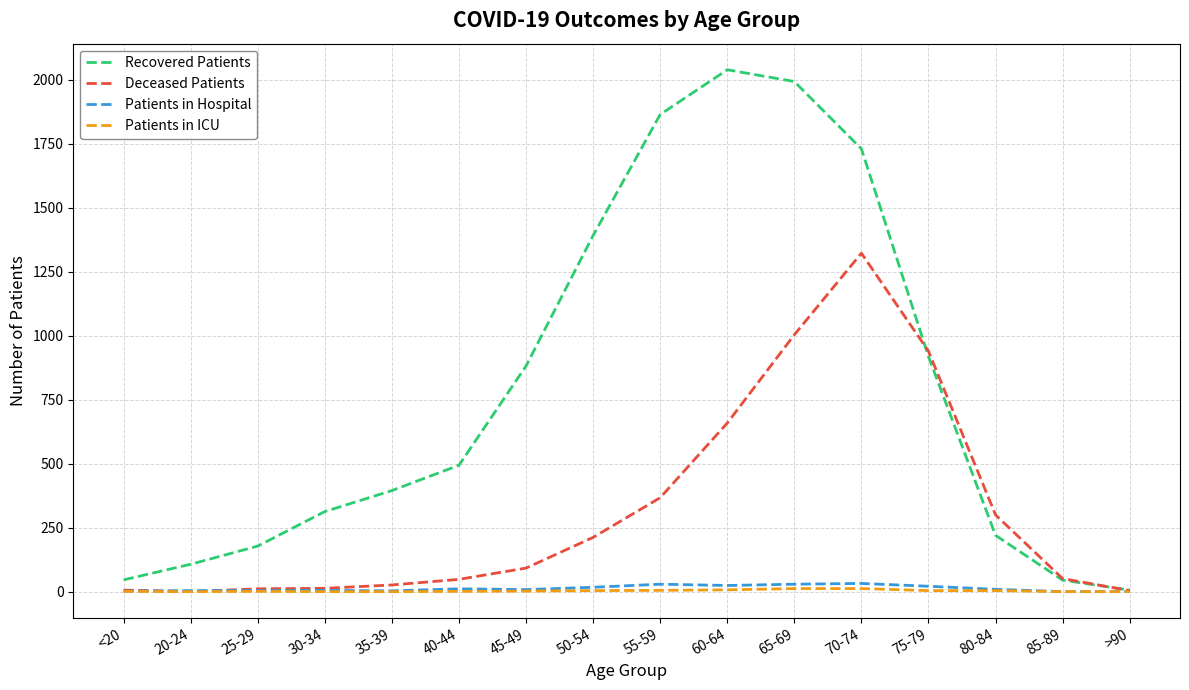

Which series has the largest range (max minus min)?

Recovered Patients